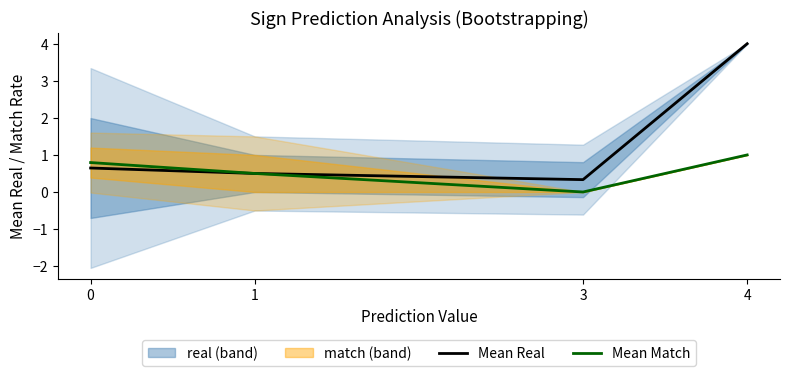

True or false: Mean Match has a value of 0.5 at 1.

True